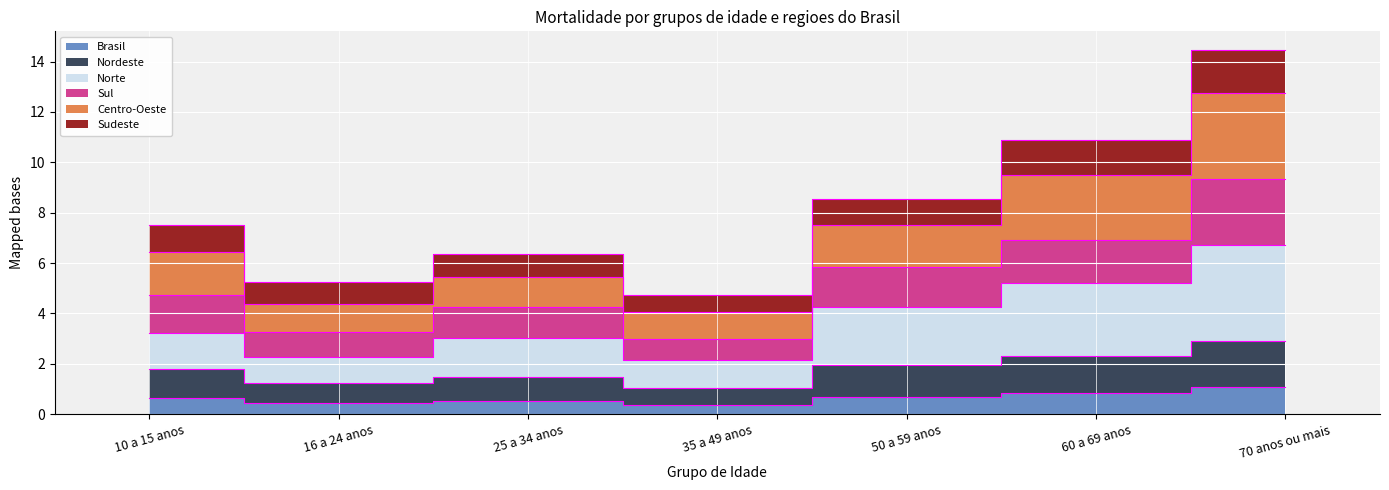

True or false: Norte has a value of 0.9 at 16 a 24 anos.

False